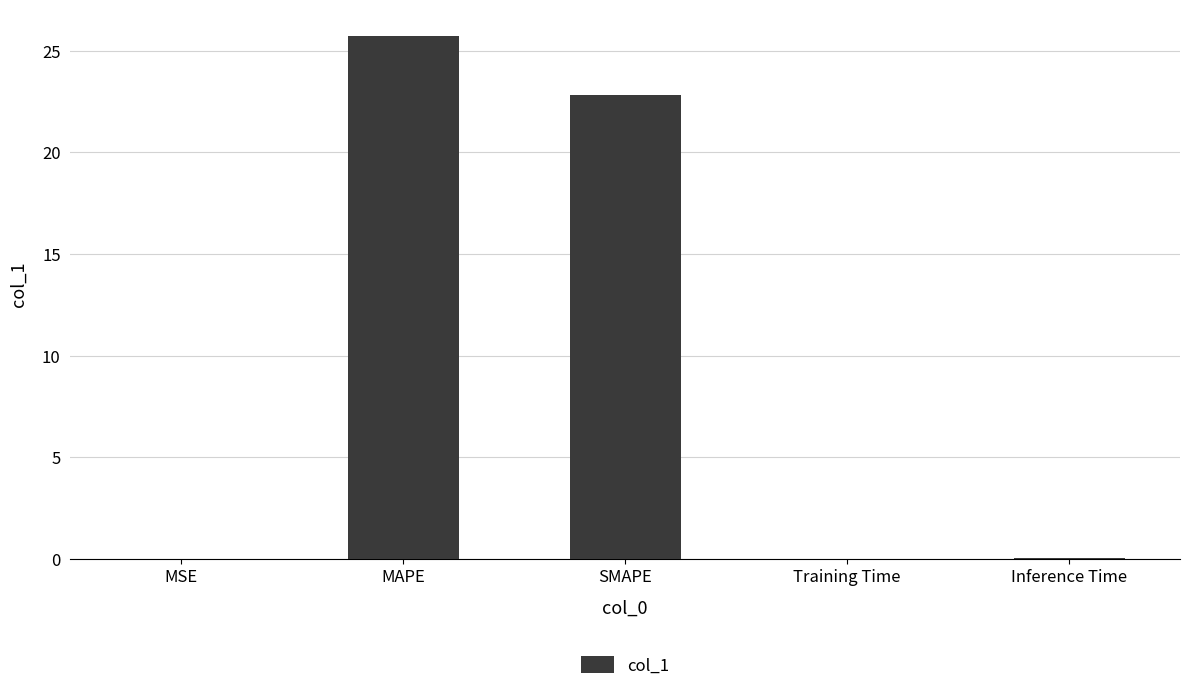

Which label corresponds to the largest value in the chart?

MAPE